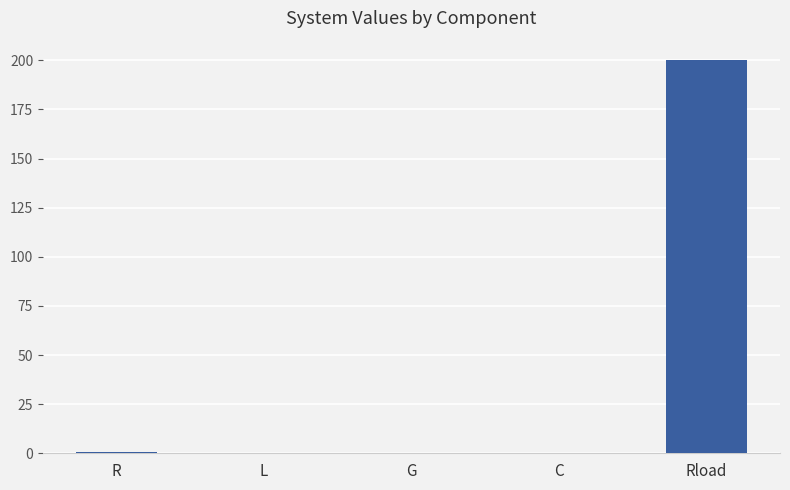

What is the sum of all values?

200.5